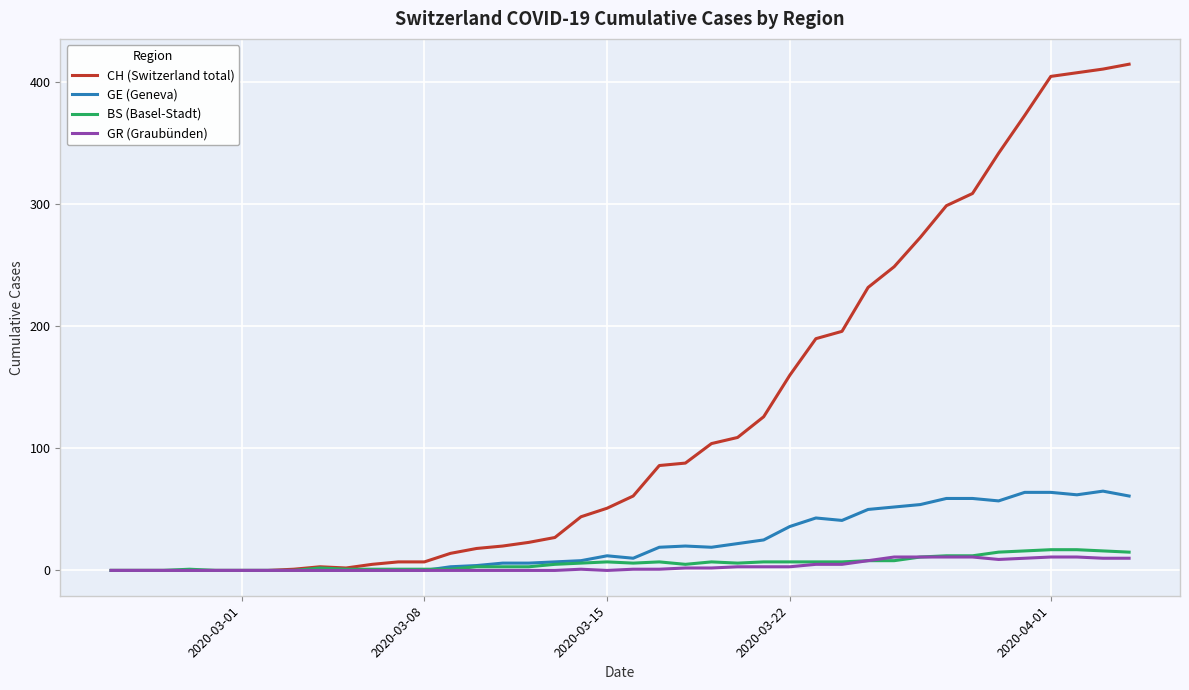

Which series has the largest total across all categories?

CH (Switzerland total)